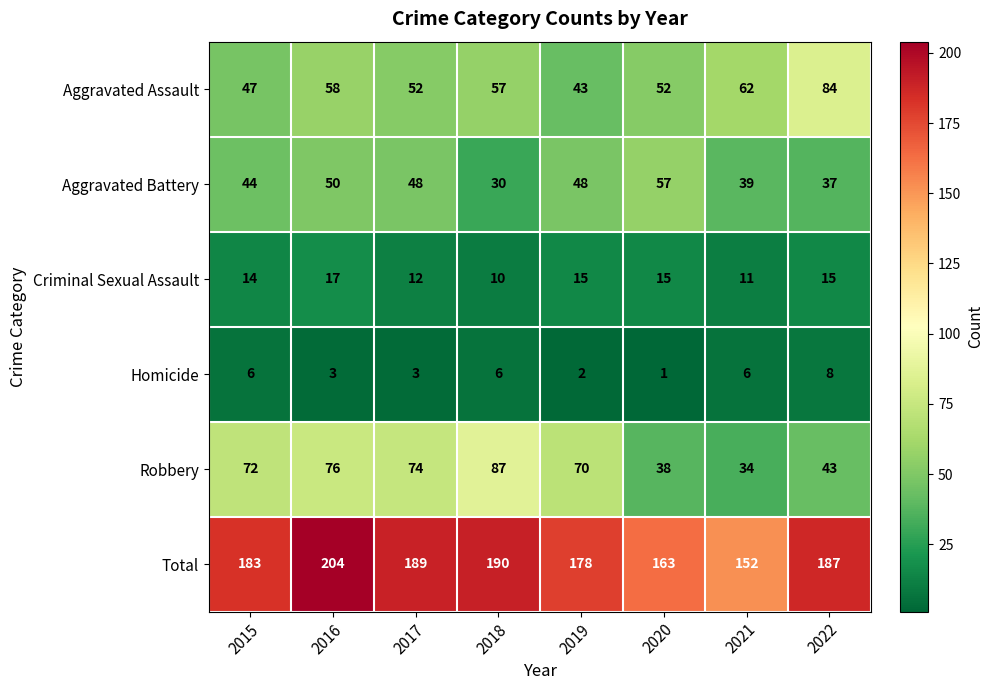

What is the maximum value shown in the chart?

204